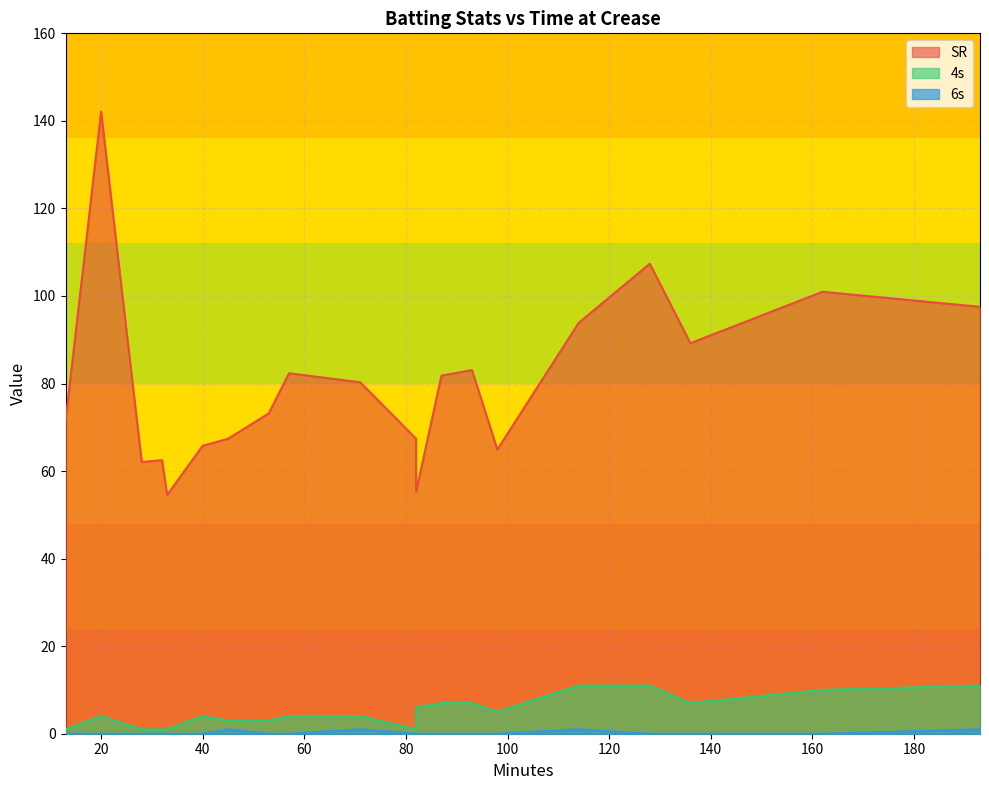

How many data points does each series have?

20